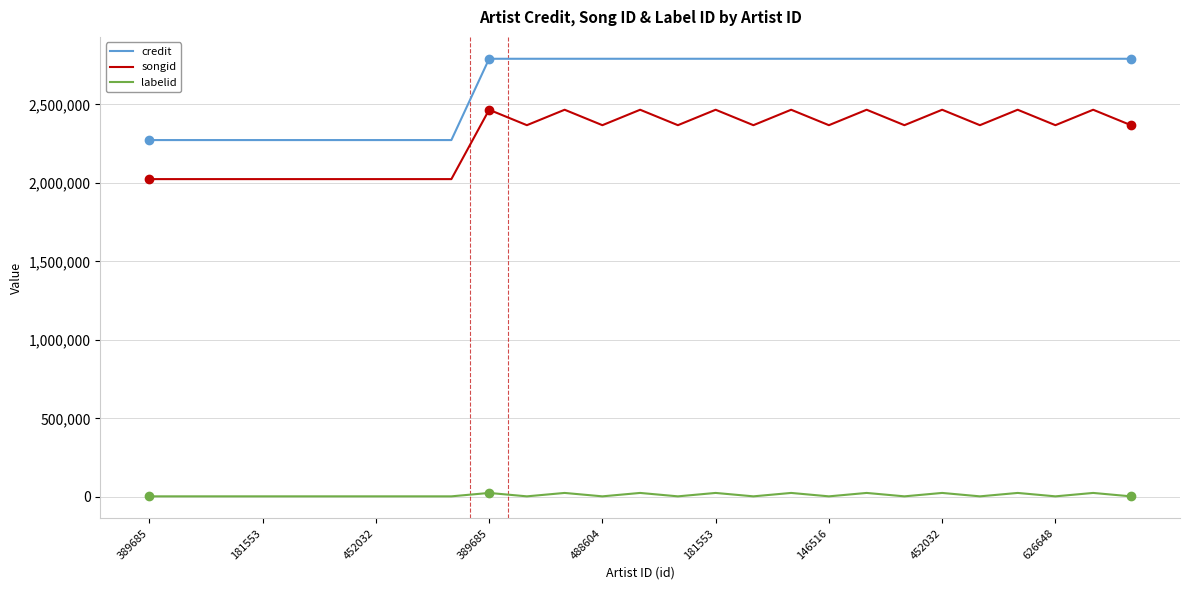

True or false: labelid and songid cross at least once.

False